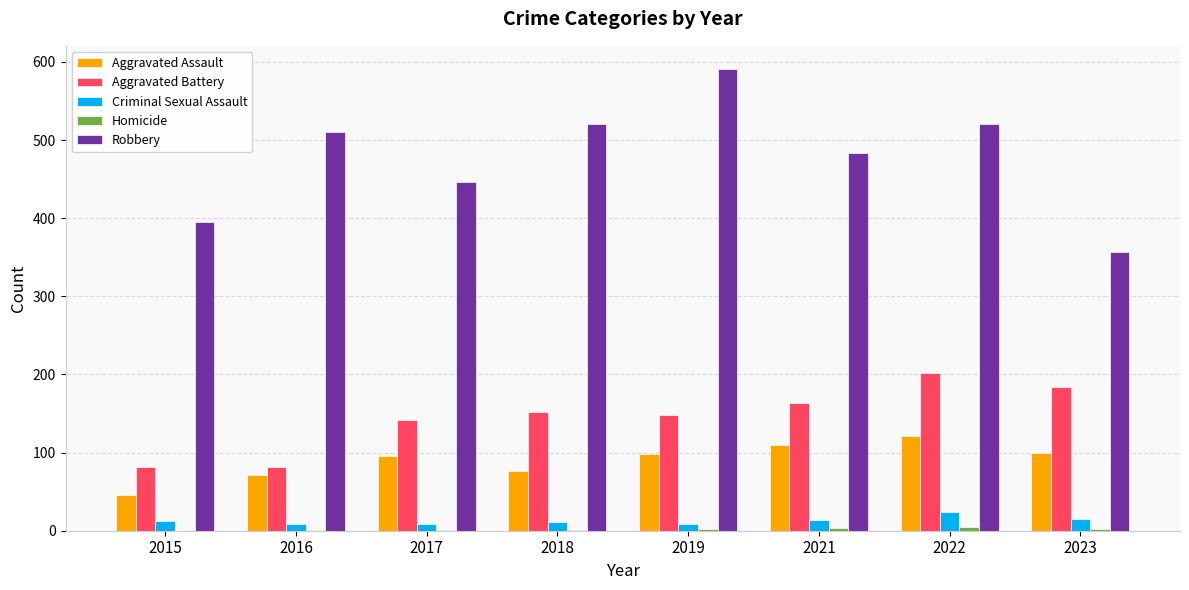

Which series has the largest total across all categories?

Robbery